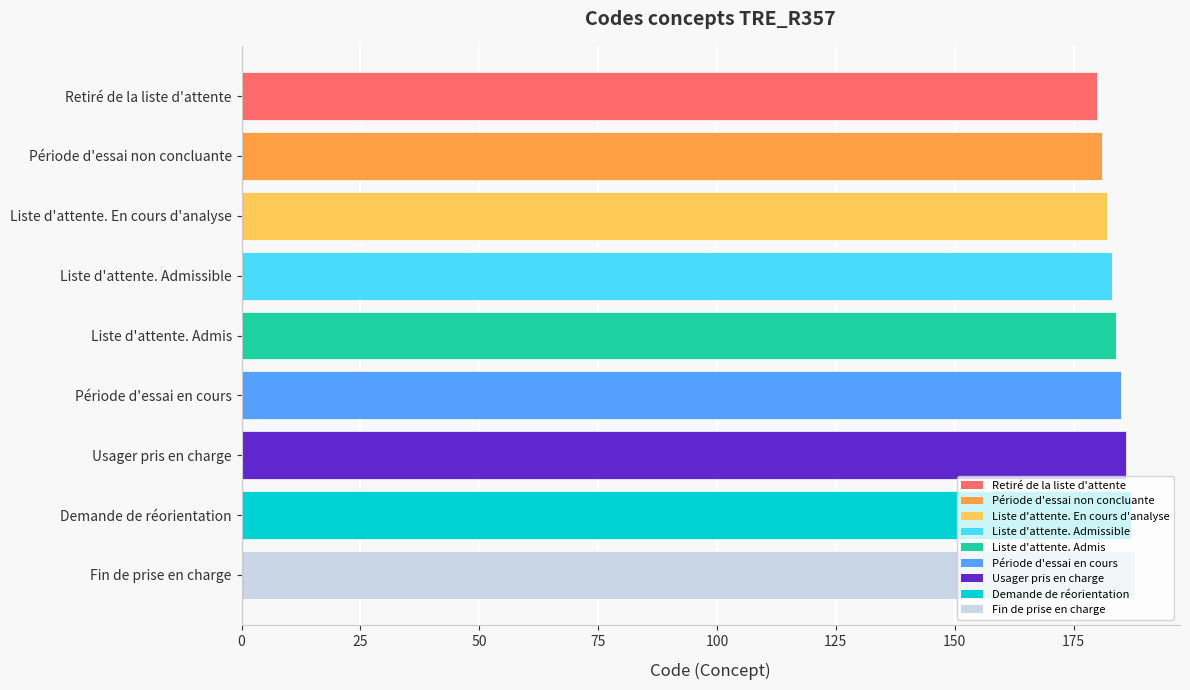

What is the change in value from Liste d'attente. Admissible to Demande de réorientation?

+4